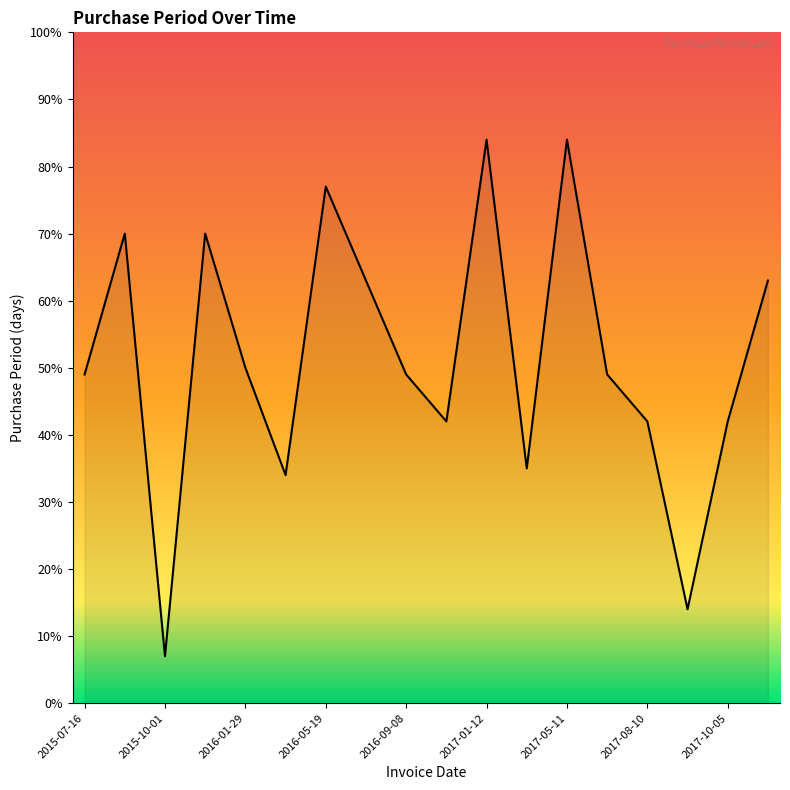

What is the maximum value shown in the chart?

84